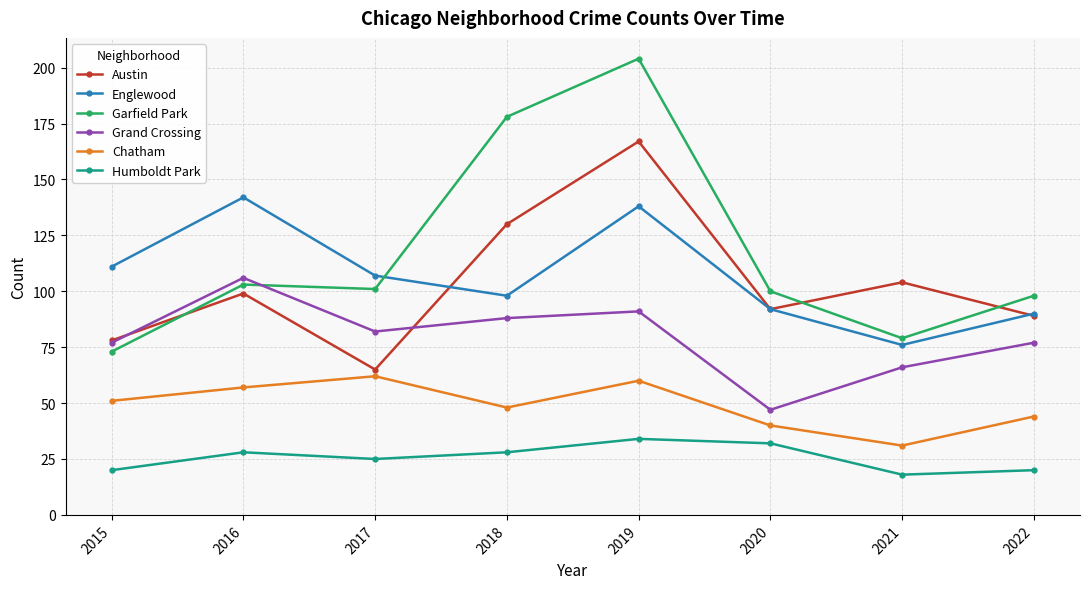

Rank the series by their maximum value, from lowest to highest.

Humboldt Park, Chatham, Grand Crossing, Englewood, Austin, Garfield Park